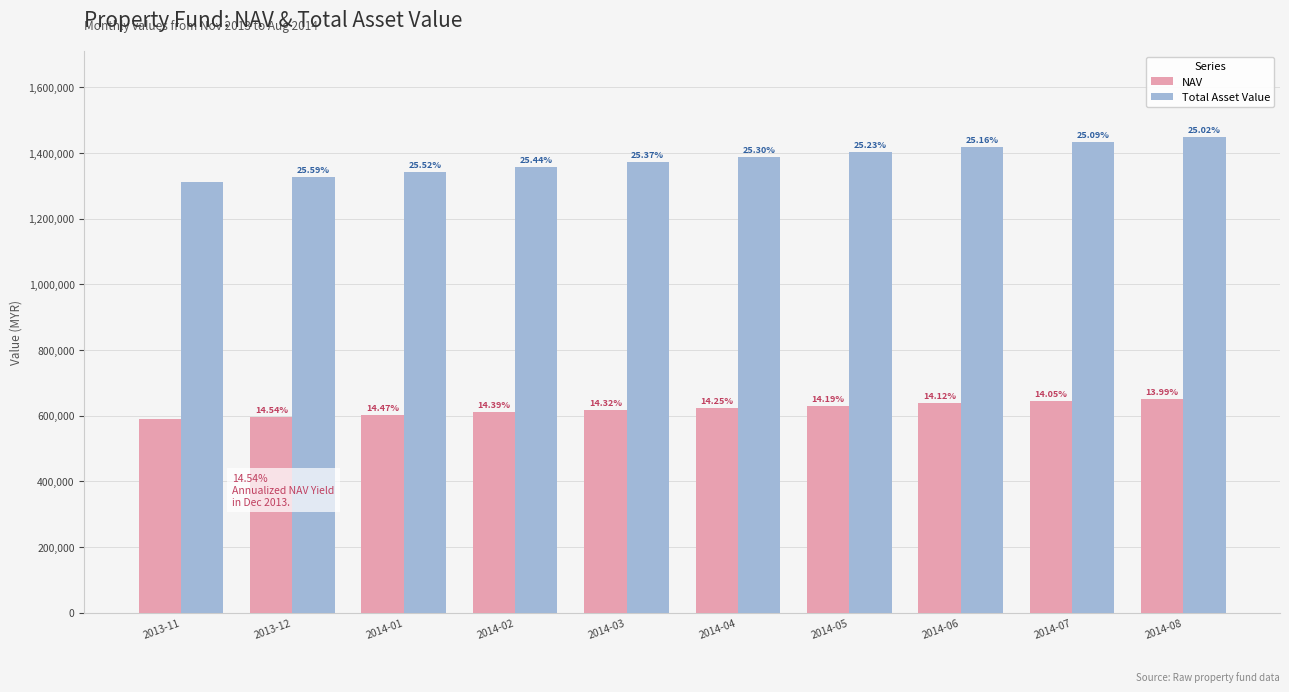

What is the total value across all series at 2014-03?

1988484